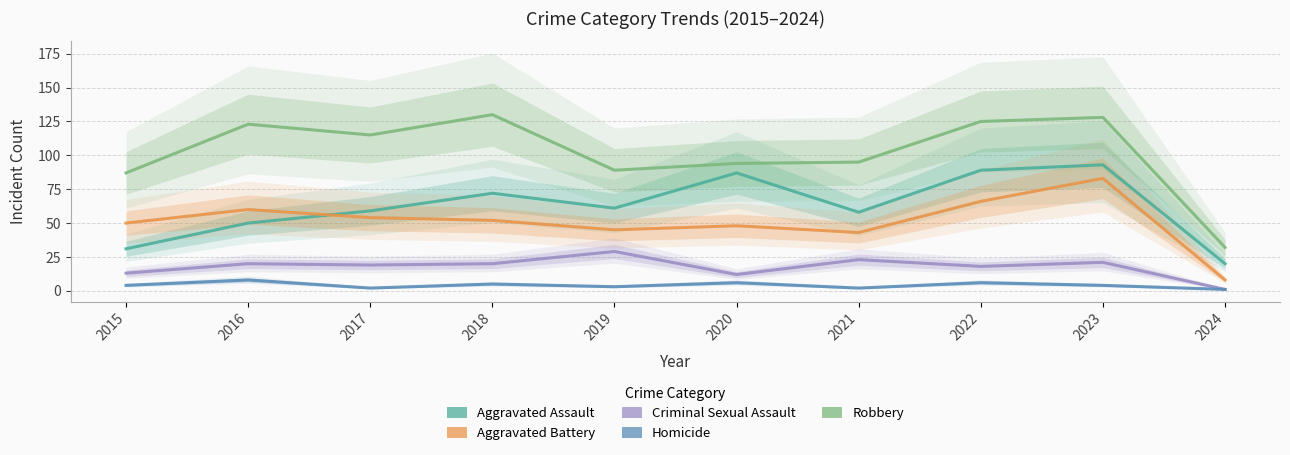

What are all the series names shown in the legend?

Aggravated Assault, Aggravated Battery, Criminal Sexual Assault, Homicide, Robbery